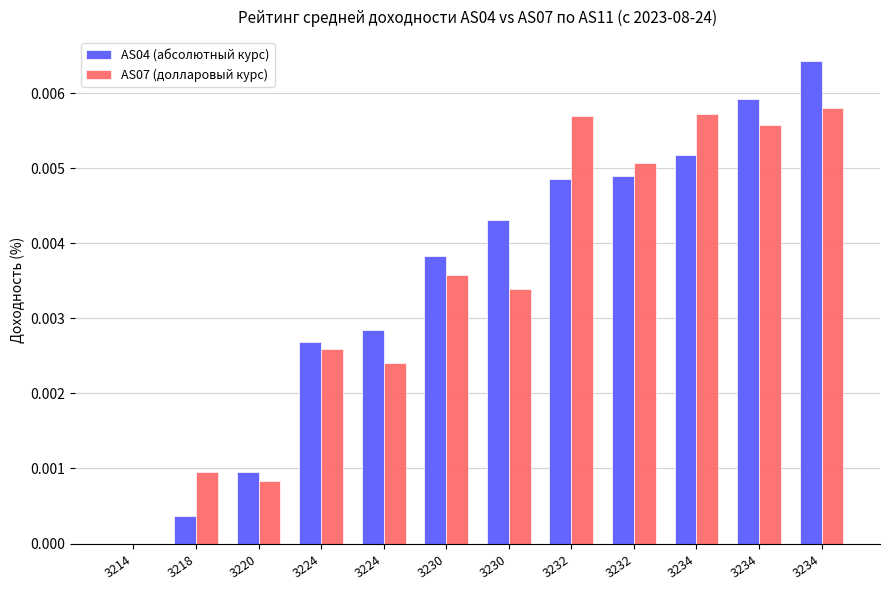

The value of AS07 (долларовый курс) at 3232 is 0.0. True or false?

True